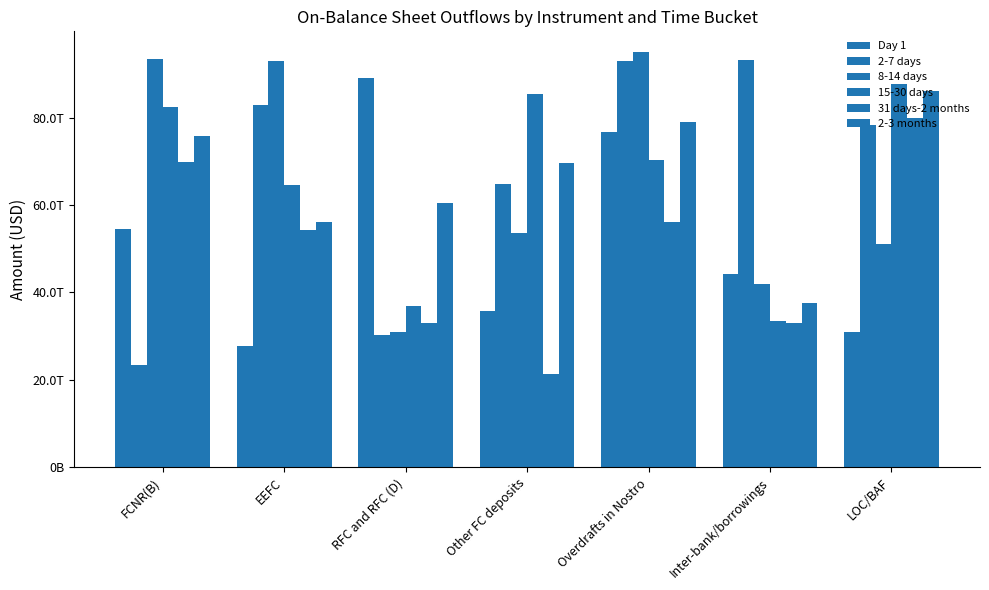

The 31 days-2 months series shows 98551819932579 at Overdrafts in Nostro. True or false?

False